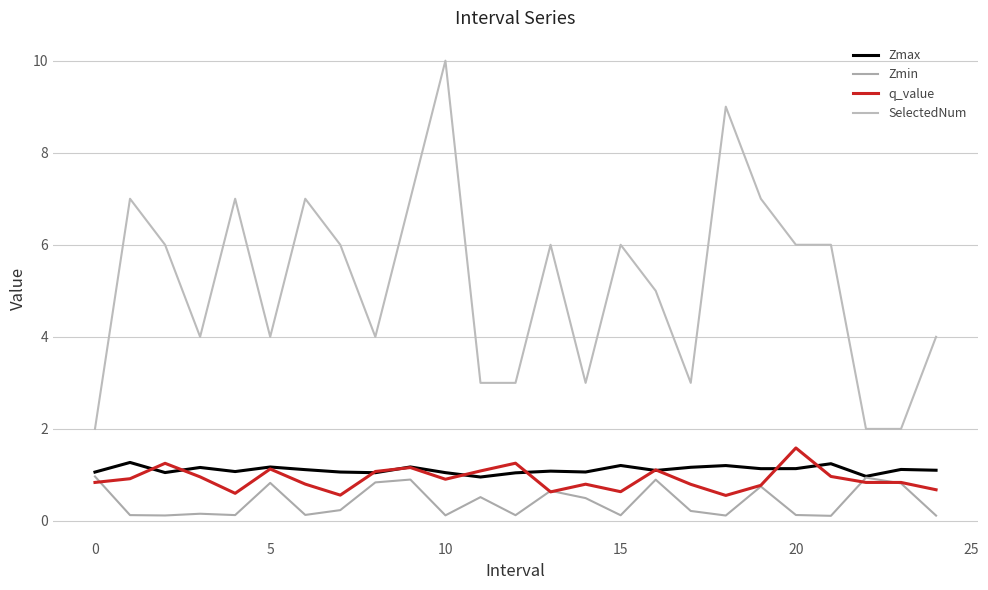

What is the difference between the maximum and minimum values in the SelectedNum series?

8.0